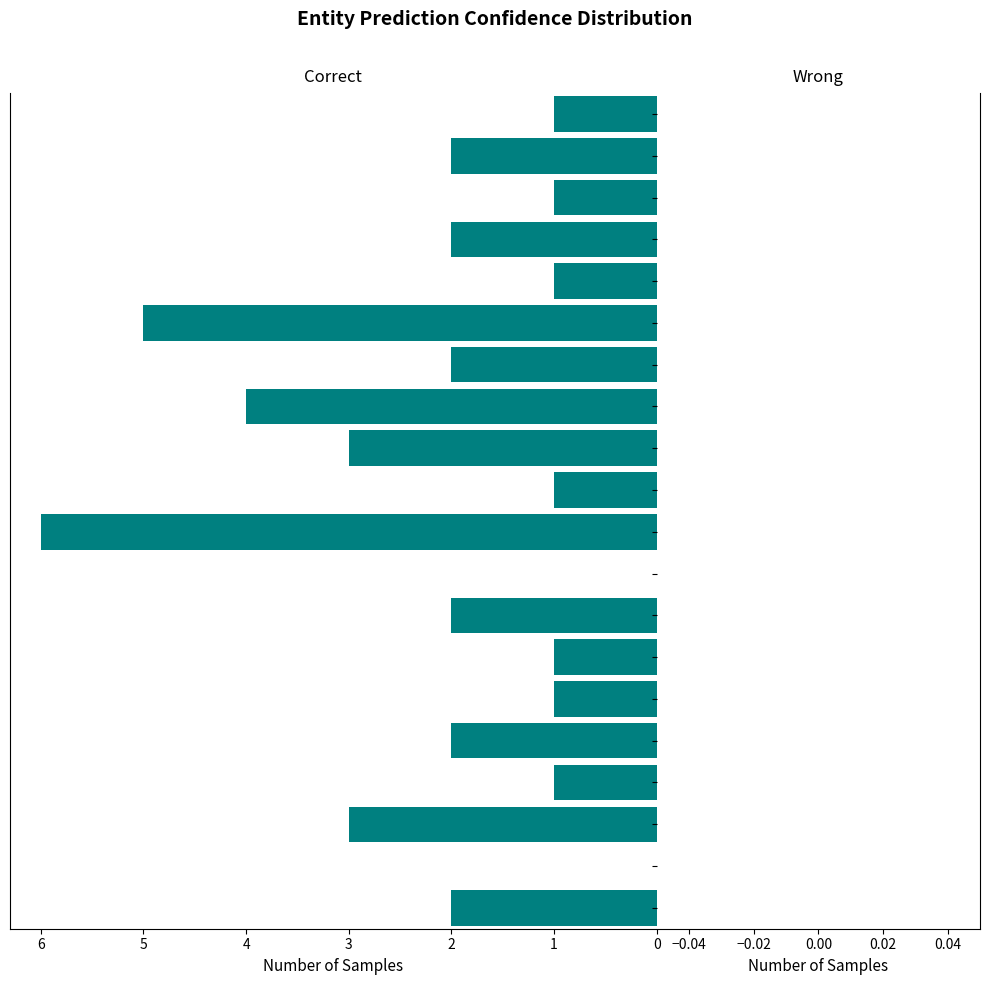

Reading top to bottom, list all the values displayed in this chart.

0.97=1	0.93=2	0.88=1	0.82=2	0.78=1	0.72=5	0.68=2	0.62=4	0.57=3	0.53=1	0.47=6	0.42=0	0.38=2	0.33=1	0.28=1	0.23=2	0.17=1	0.12=3	0.07=0	0.03=2